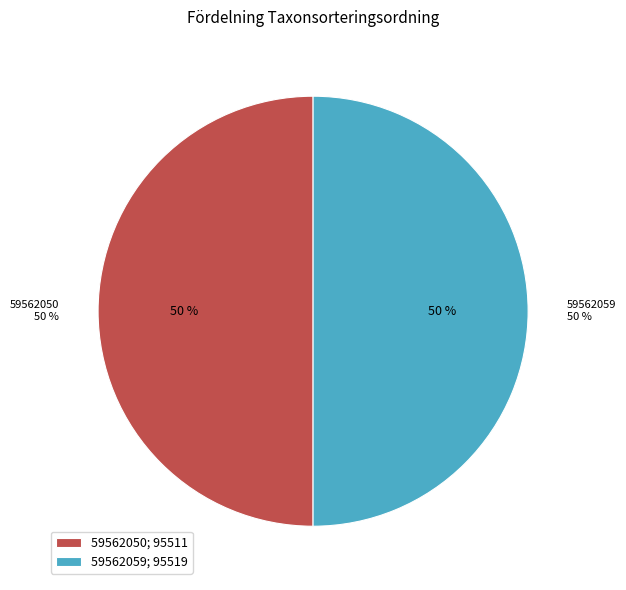

Rank the categories by value from highest to lowest.

59562059, 59562050